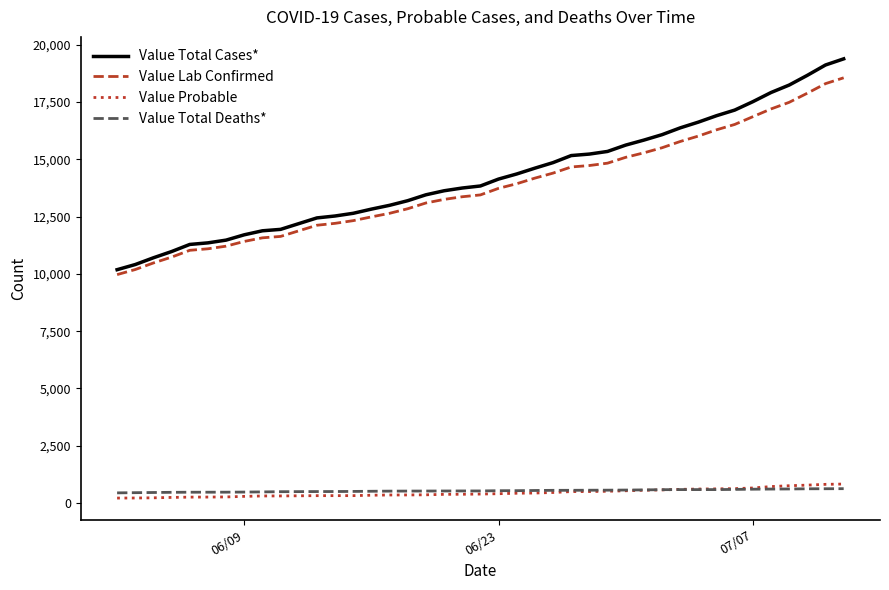

True or false: Value Total Deaths* and Value Total Cases* cross at least once.

False